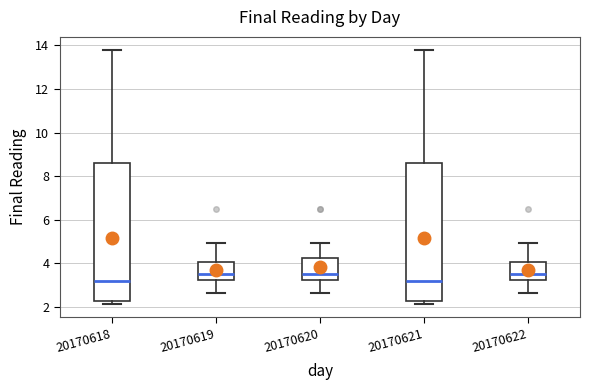

Reading left to right, transcribe this box plot: for each box, give where its median line is, the range the box spans, and where its two whiskers end, as read against the y-axis. The values are not printed on the chart, so give them approximately, as read against the axis.

20170618: median 3.2, box 2.2 to 8.6, whiskers 2.2 (just below the box's lower edge) to 13.8
20170619: median 3.6, box 3.2 to 4.0, whiskers 2.6 to 5.0
20170620: median 3.6, box 3.2 to 4.2, whiskers 2.6 to 5.0
20170621: median 3.2, box 2.2 to 8.6, whiskers 2.2 (just below the box's lower edge) to 13.8
20170622: median 3.6, box 3.2 to 4.0, whiskers 2.6 to 5.0